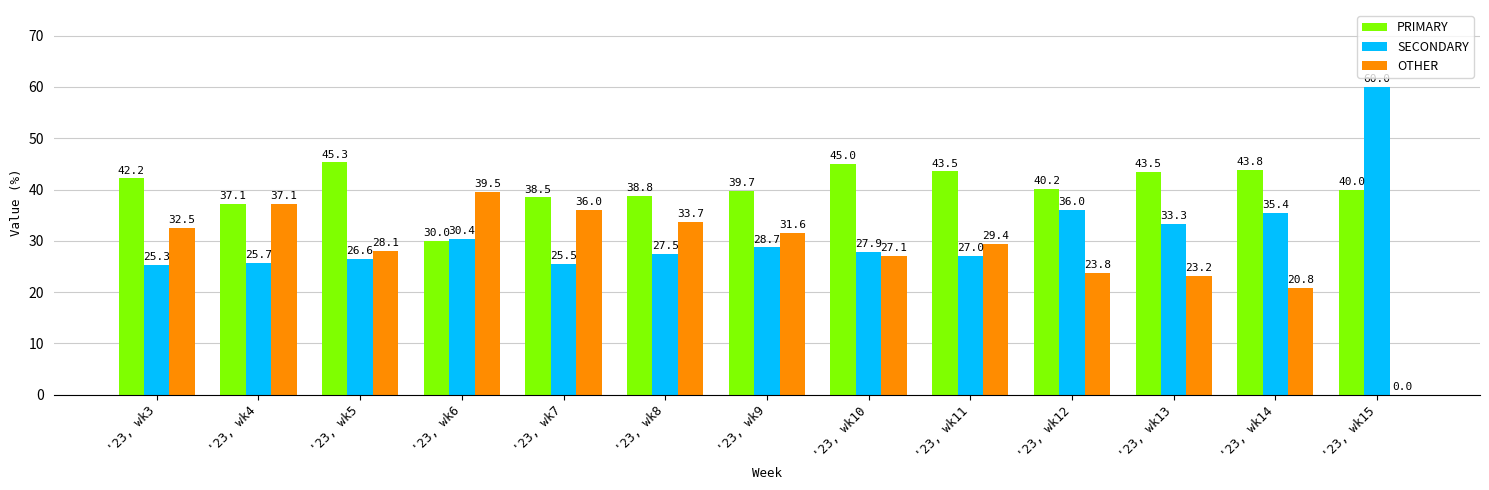

The value of OTHER at '23, wk11 is 29.4. True or false?

True